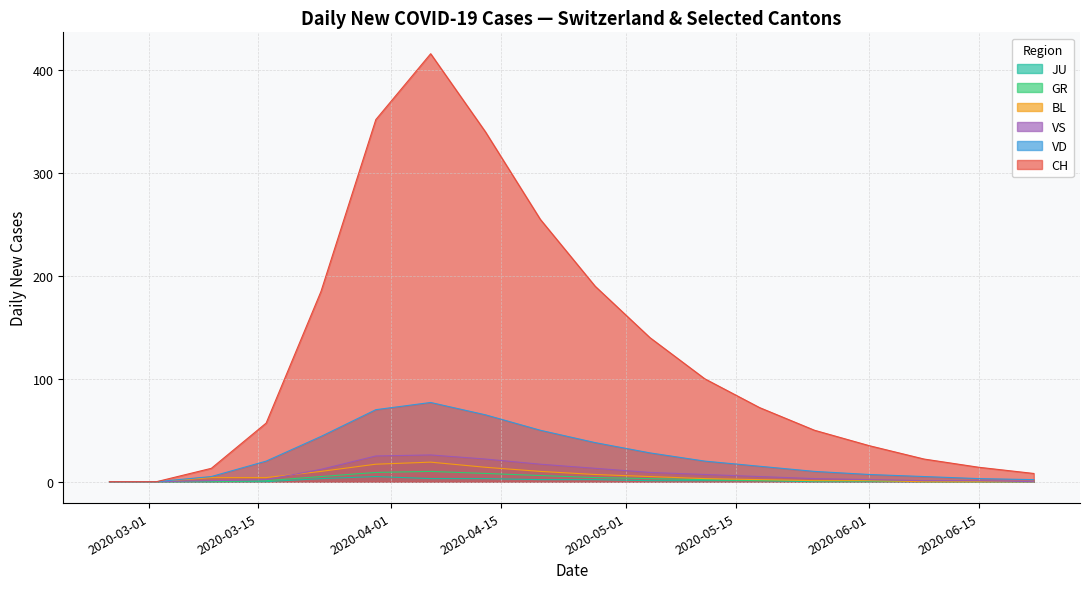

True or false: GR and VD cross at least once.

False